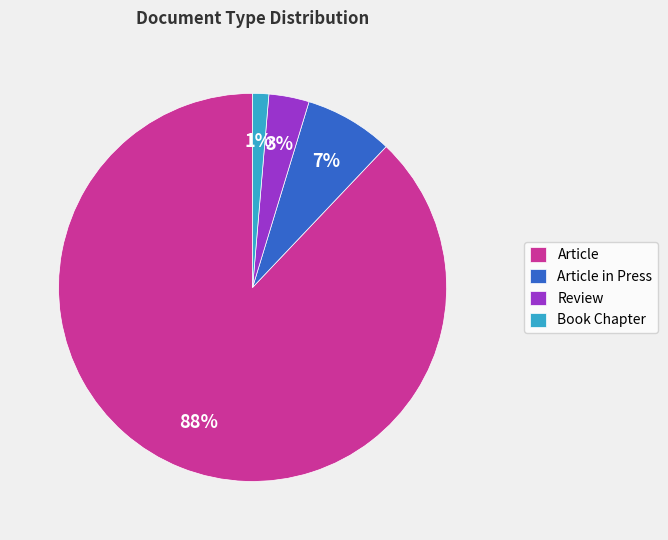

Does any single category account for the majority?

Yes